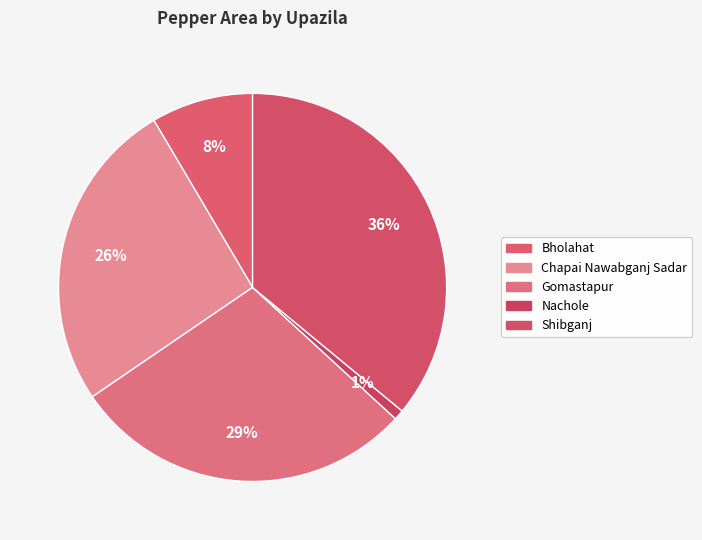

To the nearest percent, what is the combined percentage of Chapai Nawabganj Sadar and Bholahat?

35%